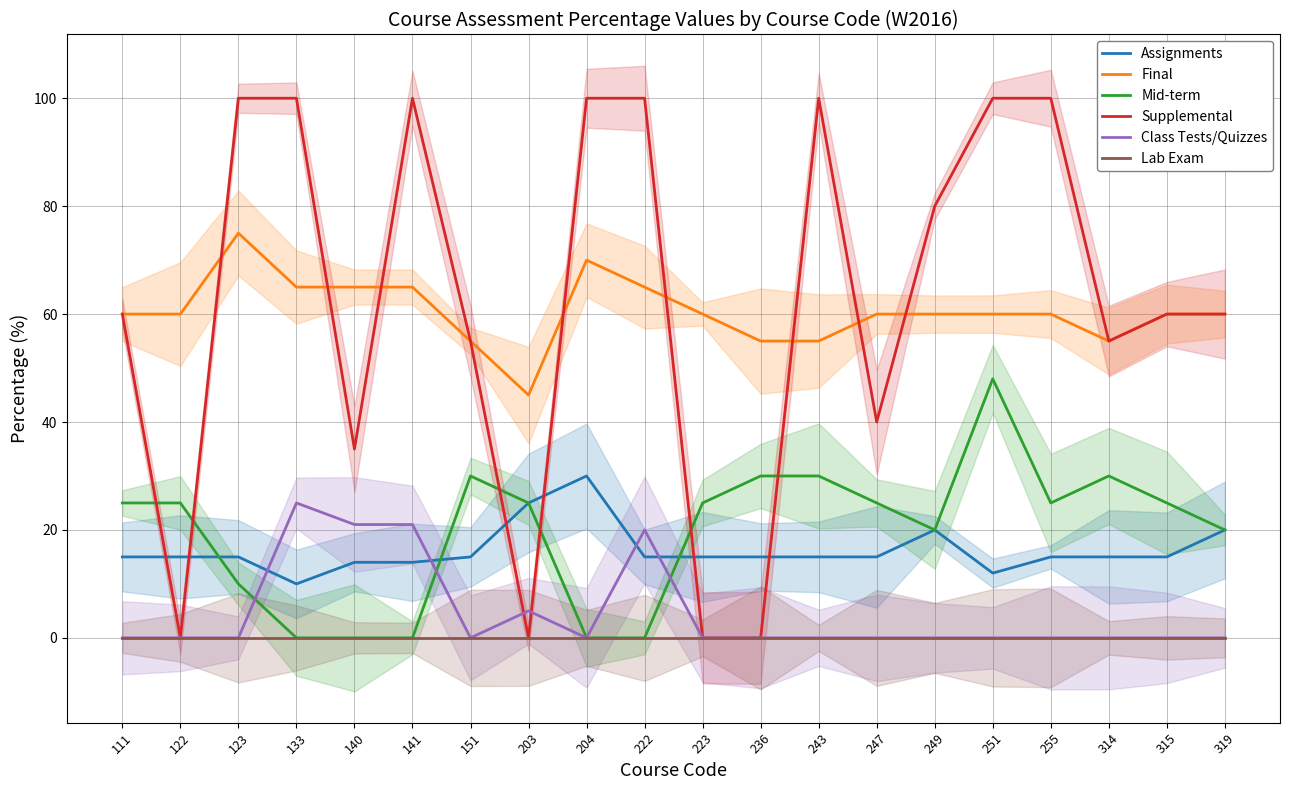

Reading left to right, what are all the values shown in this chart?

Assignments: 15	15	15	10	14	14	15	25	30	15	15	15	15	15	20	12	15	15	15	20
Final: 60	60	75	65	65	65	55	45	70	65	60	55	55	60	60	60	60	55	60	60
Mid-term: 25	25	10	0	0	0	30	25	0	0	25	30	30	25	20	48	25	30	25	20
Supplemental: 60	0	100	100	35	100	55	0	100	100	0	0	100	40	80	100	100	55	60	60
Class Tests/Quizzes: 0	0	0	25	21	21	0	5	0	20	0	0	0	0	0	0	0	0	0	0
Lab Exam: 0	0	0	0	0	0	0	0	0	0	0	0	0	0	0	0	0	0	0	0